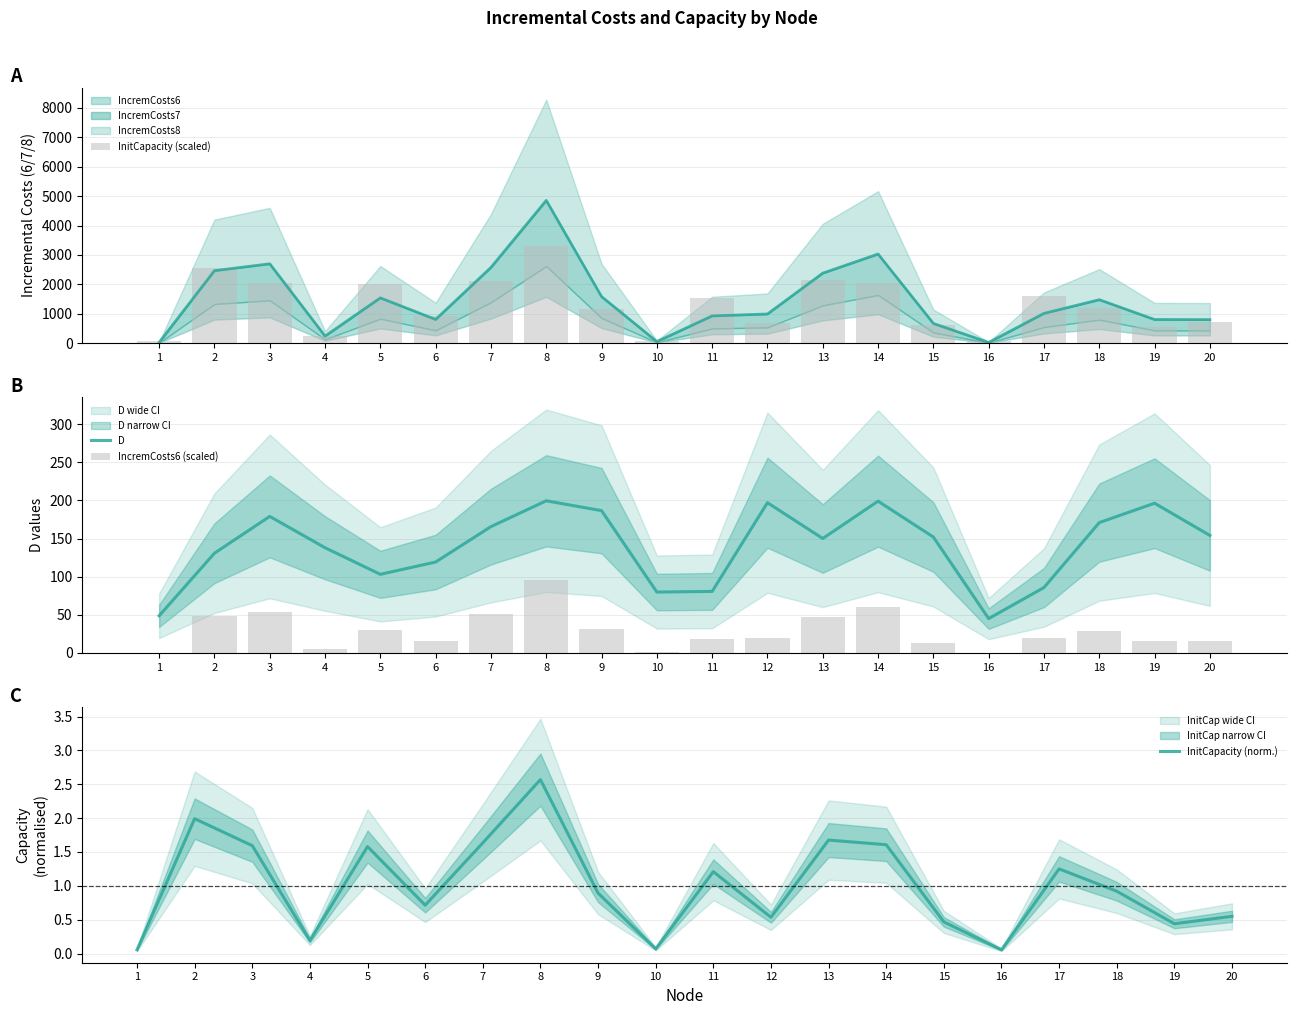

Which series changed the most between 16 and 18?

InitCapacity (scaled)